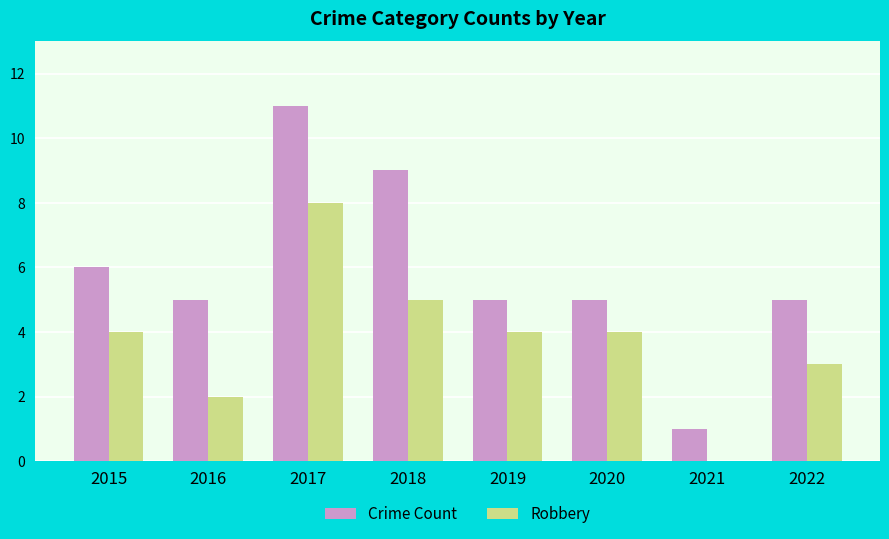

Is it true that Crime Count equals 11 at 2017?

True